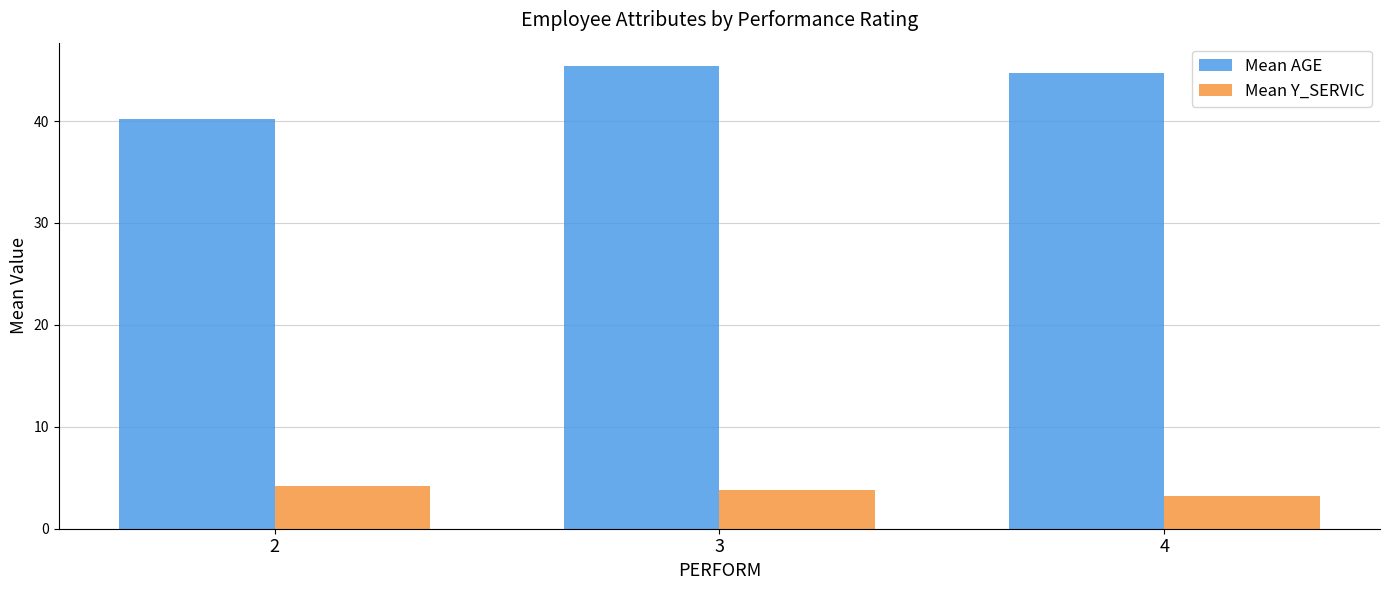

The Mean AGE series shows 21.0 at 4. True or false?

False